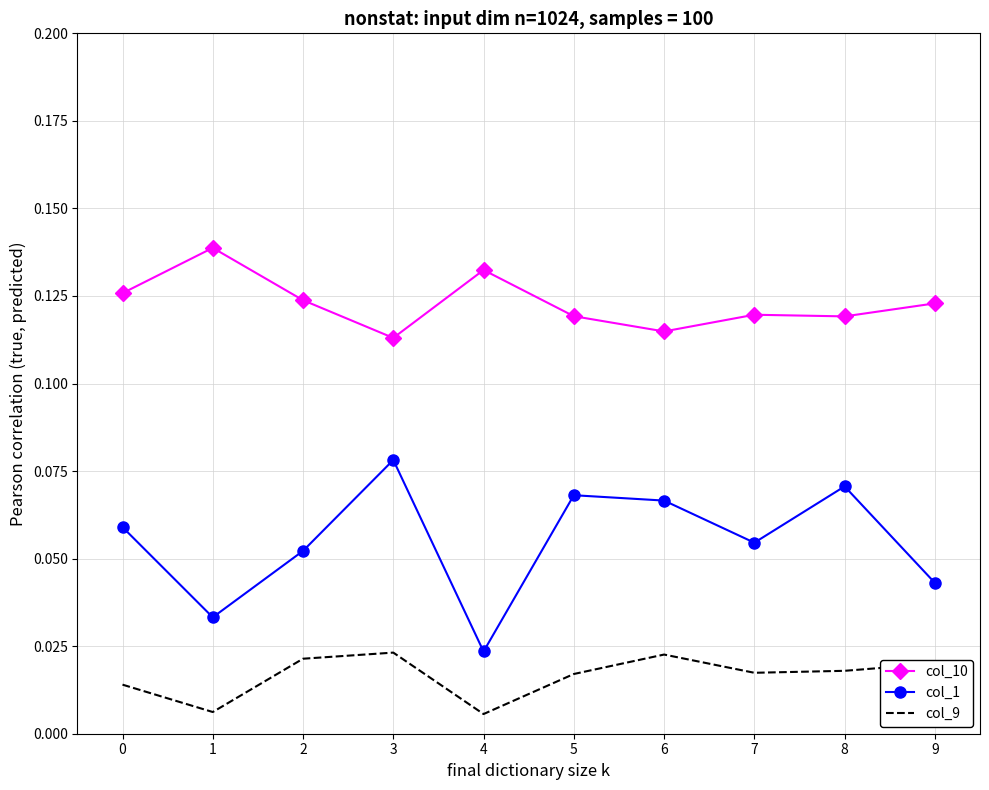

At how many categories does at least one series exceed 0?

10